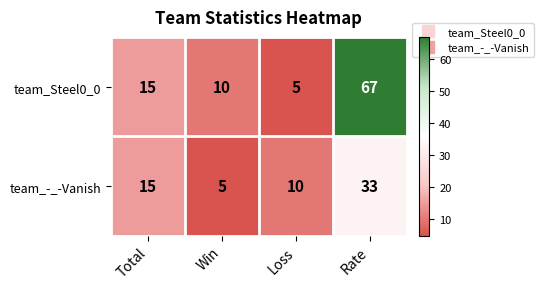

Reading left to right, extract all data points from this chart.

team_Steel0_0: 15	10	5	67
team_-_-Vanish: 15	5	10	33